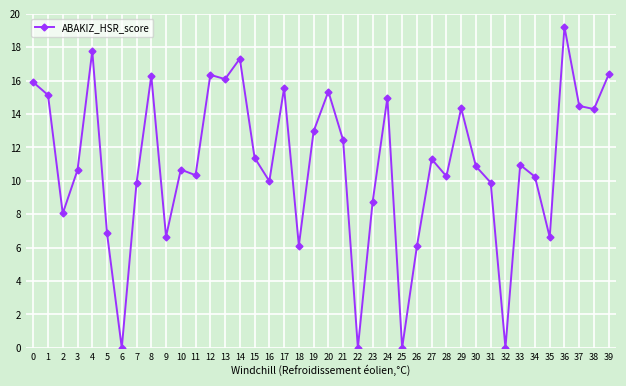

What is the difference between the maximum and minimum values?

19.2